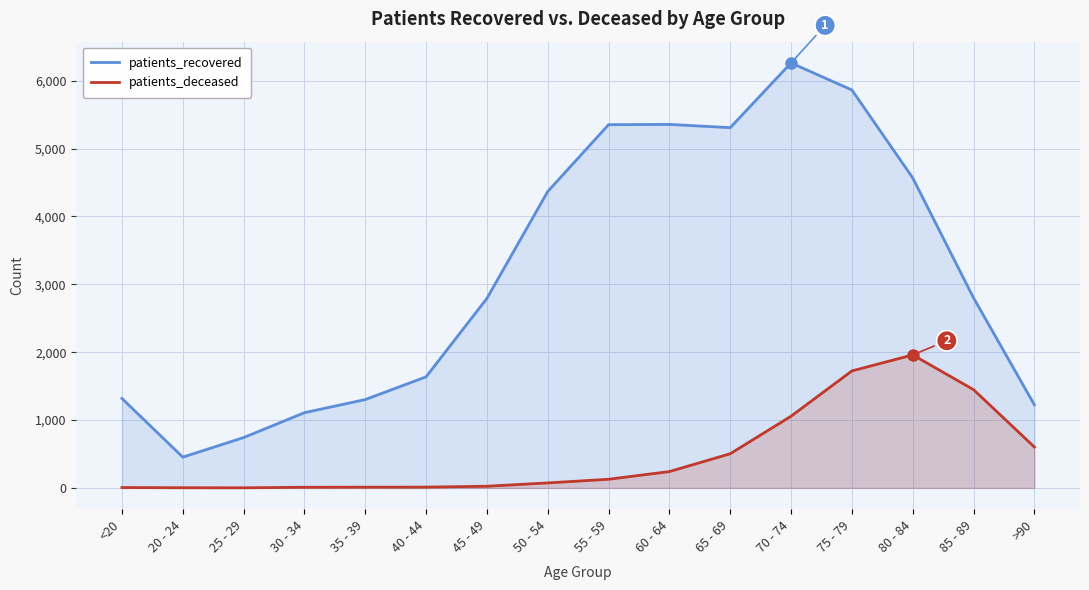

What are all the series names shown in the legend?

patients_recovered, patients_deceased